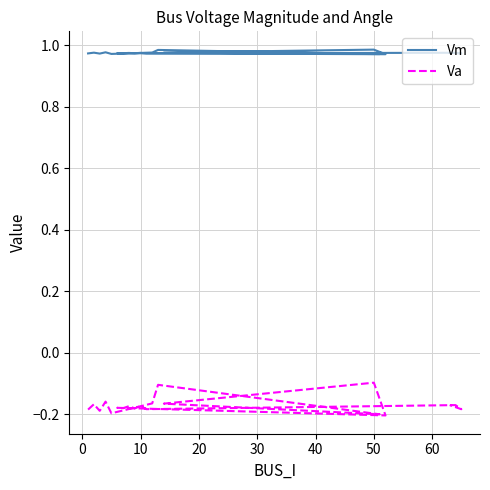

Which series has the largest total across all categories?

Vm